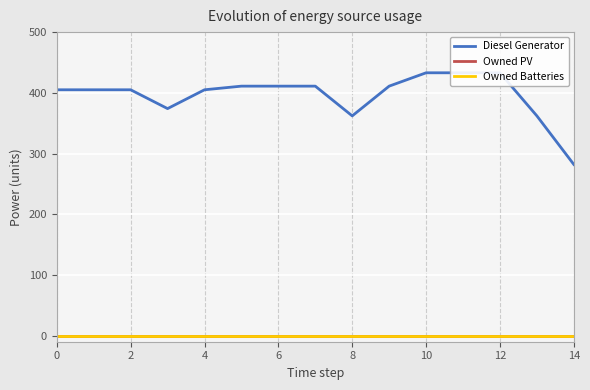

Rank the series at 14 from lowest to highest value.

Owned PV, Owned Batteries, Diesel Generator